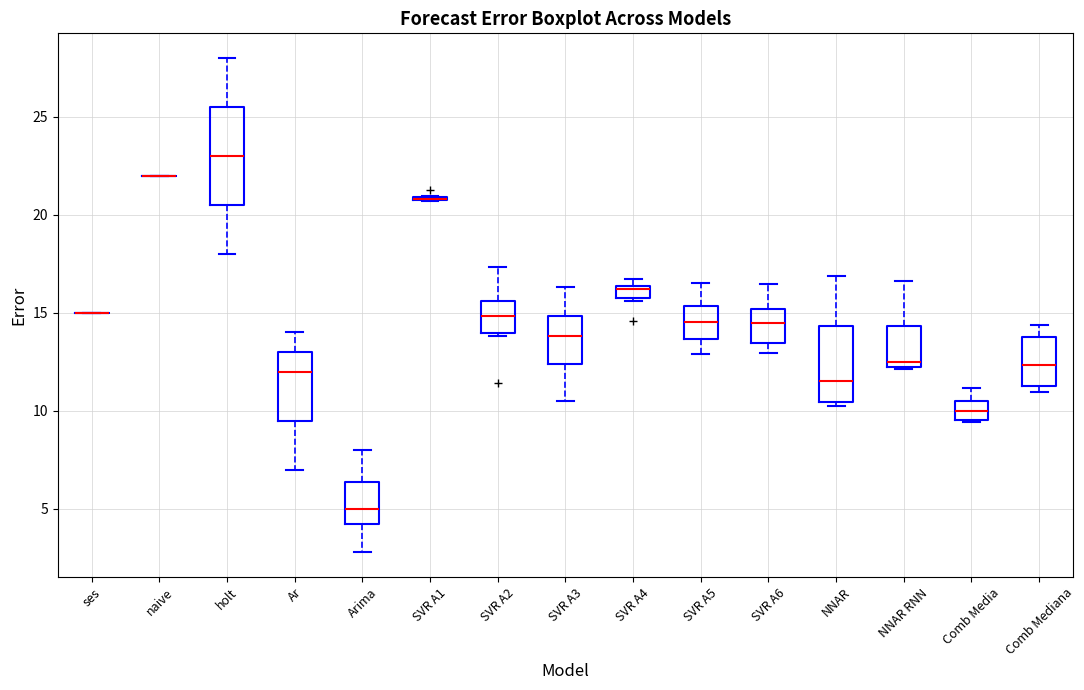

Comparing the boxes themselves (not the whiskers), which one is the tallest?

holt